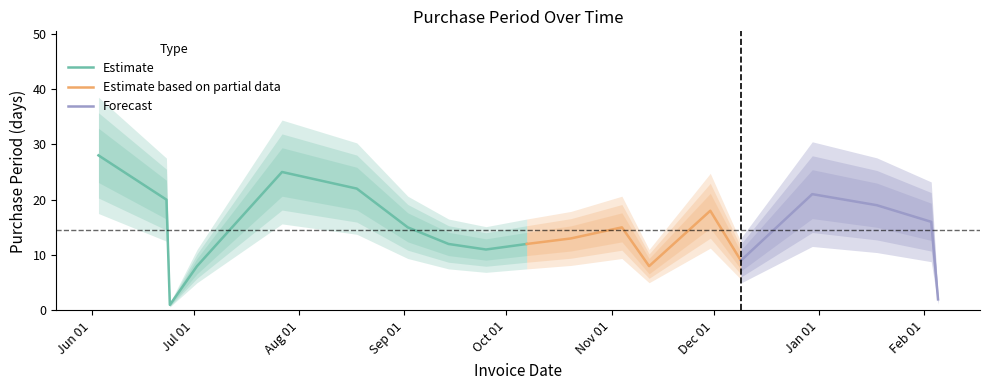

What value does the data have at 2016-01-18, to the nearest 5?

20